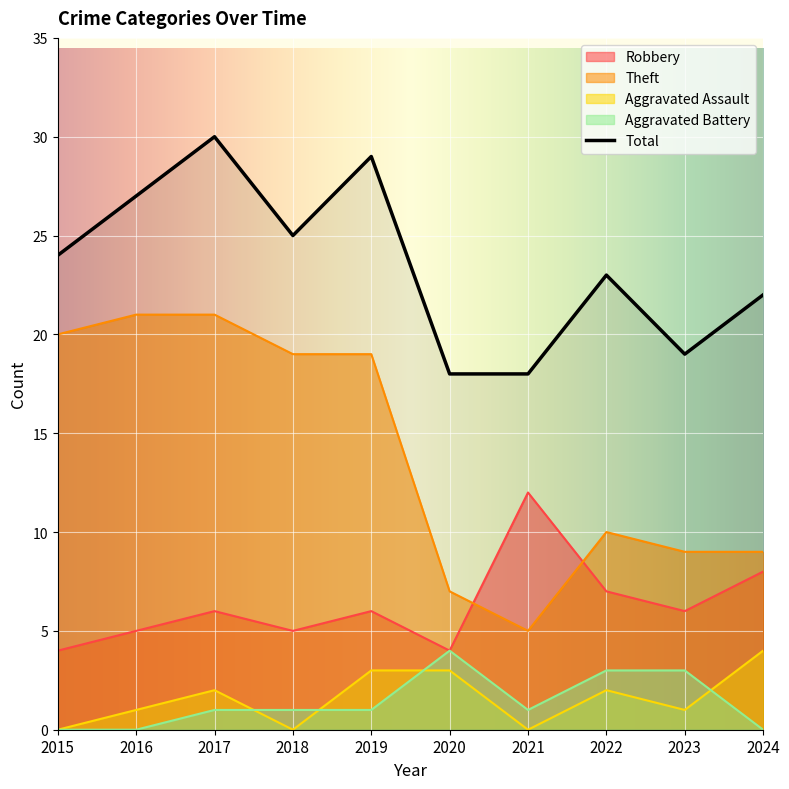

True or false: Total and Aggravated Assault intersect in this chart.

False